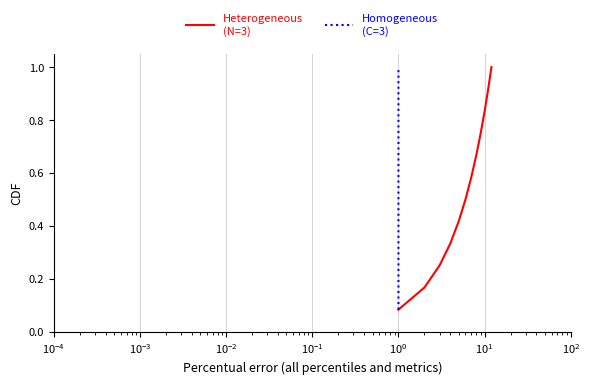

Which has a higher value, $\mathdefault{10^{-3}}$ or $\mathdefault{10^{-1}}$?

$\mathdefault{10^{-1}}$